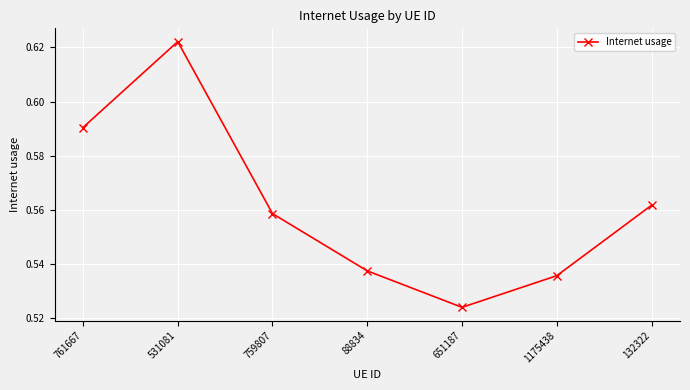

Rank the categories by value from lowest to highest.

651187, 1175438, 88834, 759807, 132322, 761667, 531081